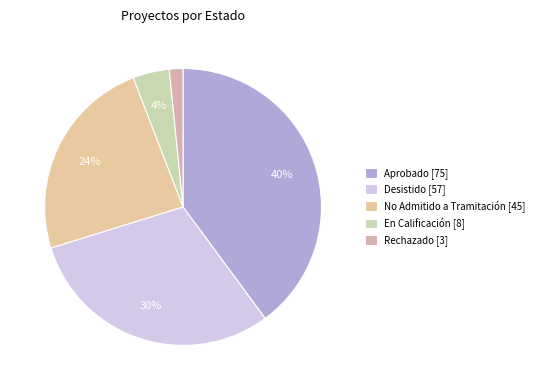

How much of the chart is everything except Rechazado?

98.4%